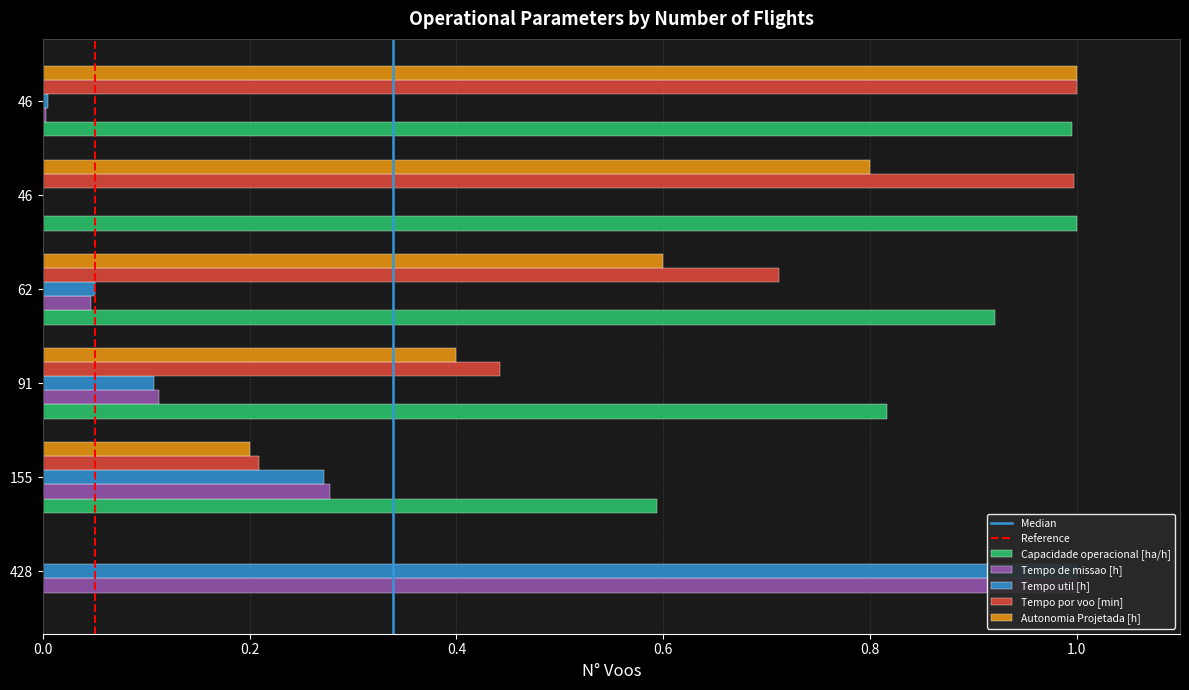

What is the difference between the Tempo por voo [min] values at 91 and 155?

0.2